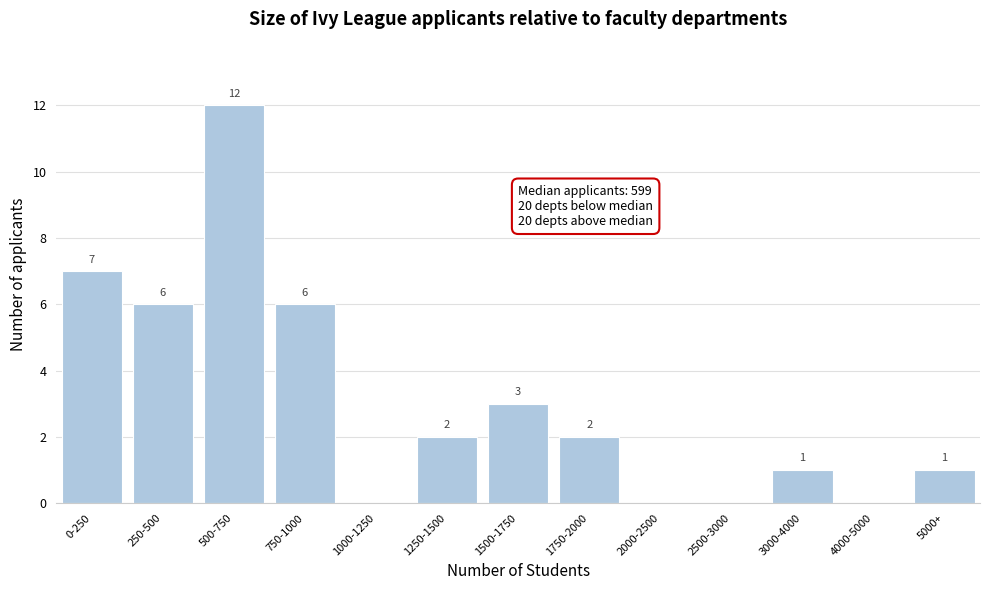

Reading left to right, extract all data points from this chart.

0-250=7	250-500=6	500-750=12	750-1000=6	1000-1250=0	1250-1500=2	1500-1750=3	1750-2000=2	2000-2500=0	2500-3000=0	3000-4000=1	4000-5000=0	5000+=1